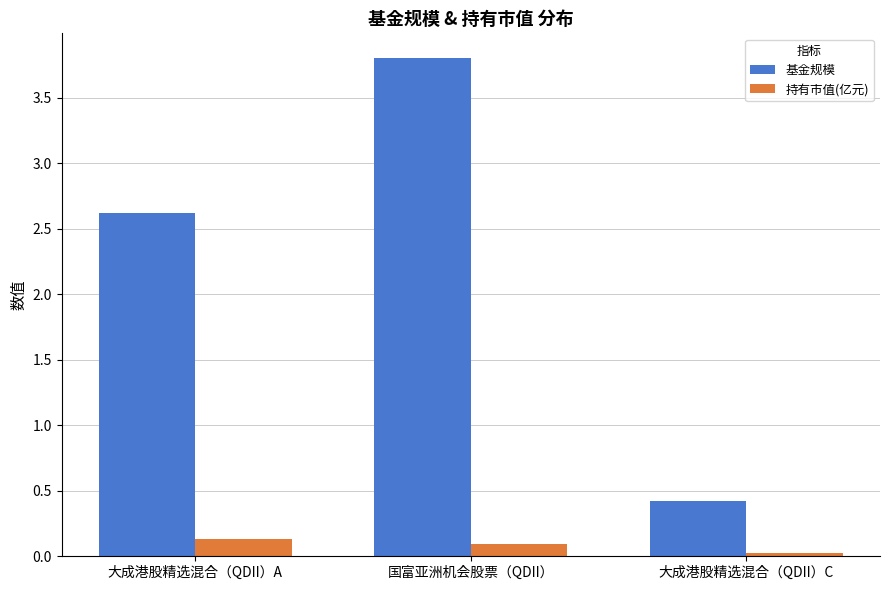

At which category is the sum across all series the highest?

国富亚洲机会股票（QDII）